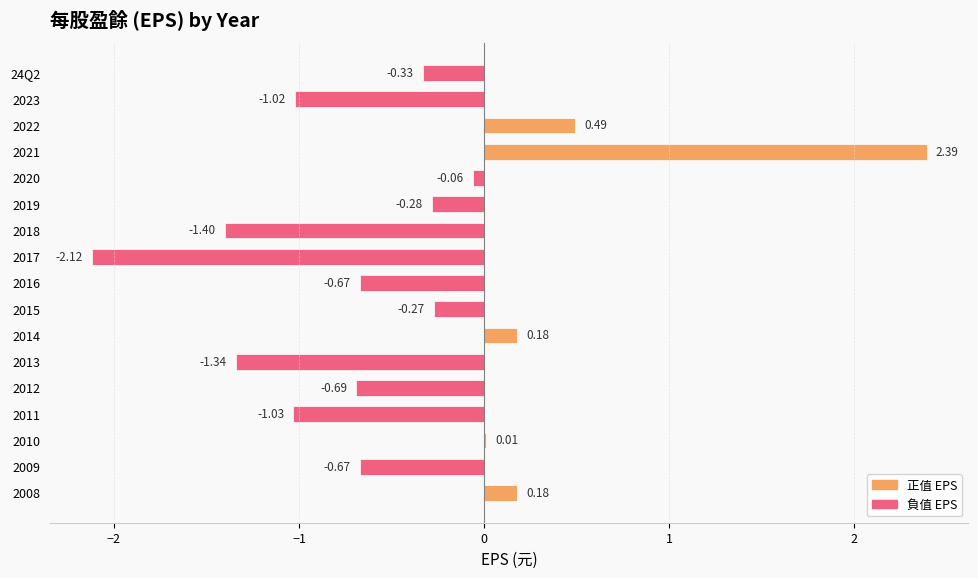

What is the sum of all values?

-6.6